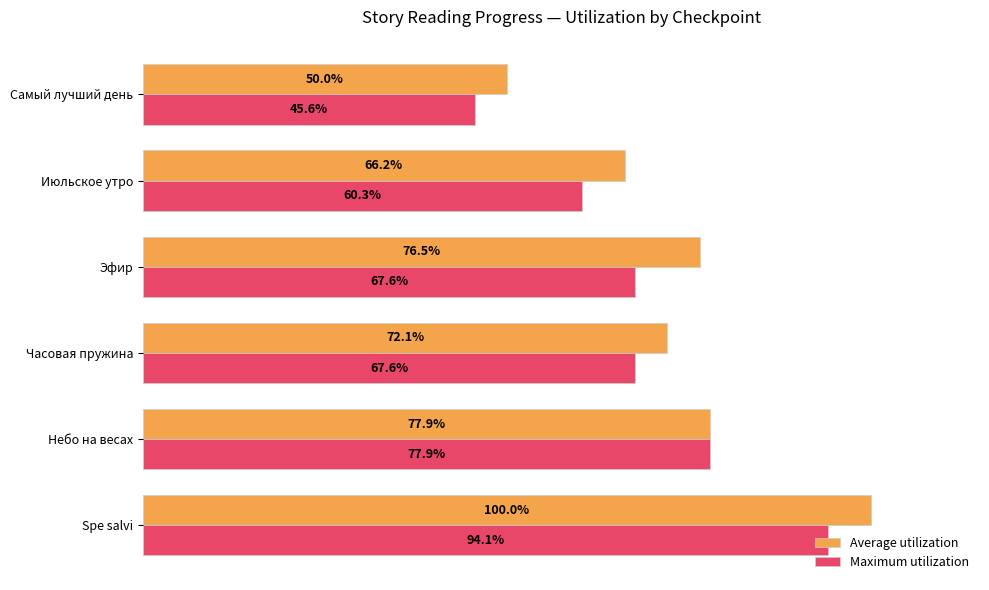

At which category does the chart reach its peak across all series?

Spe salvi